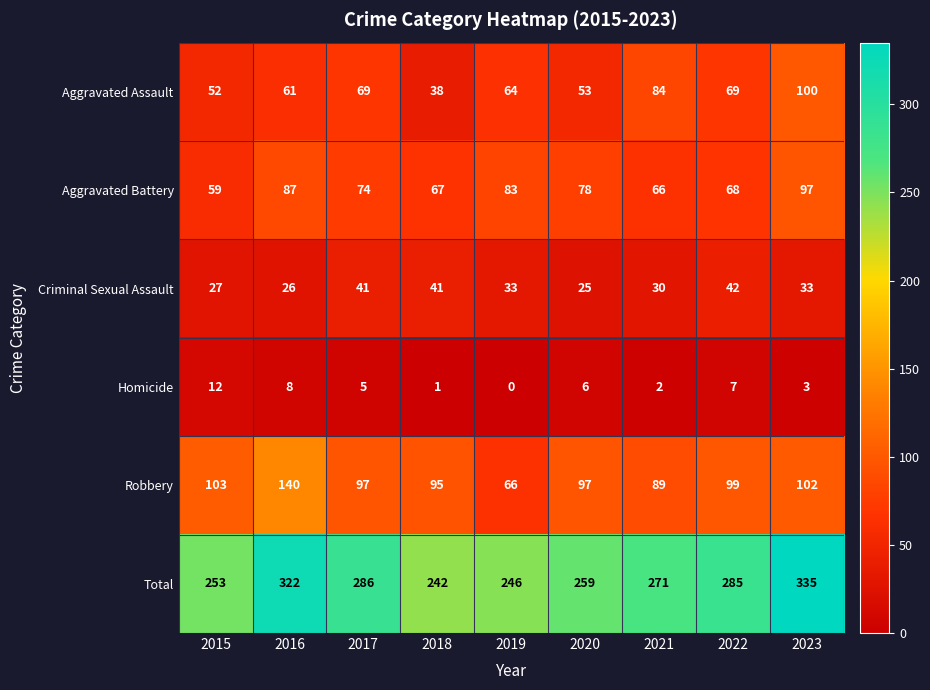

Is it true that Criminal Sexual Assault equals 11 at 2016?

False